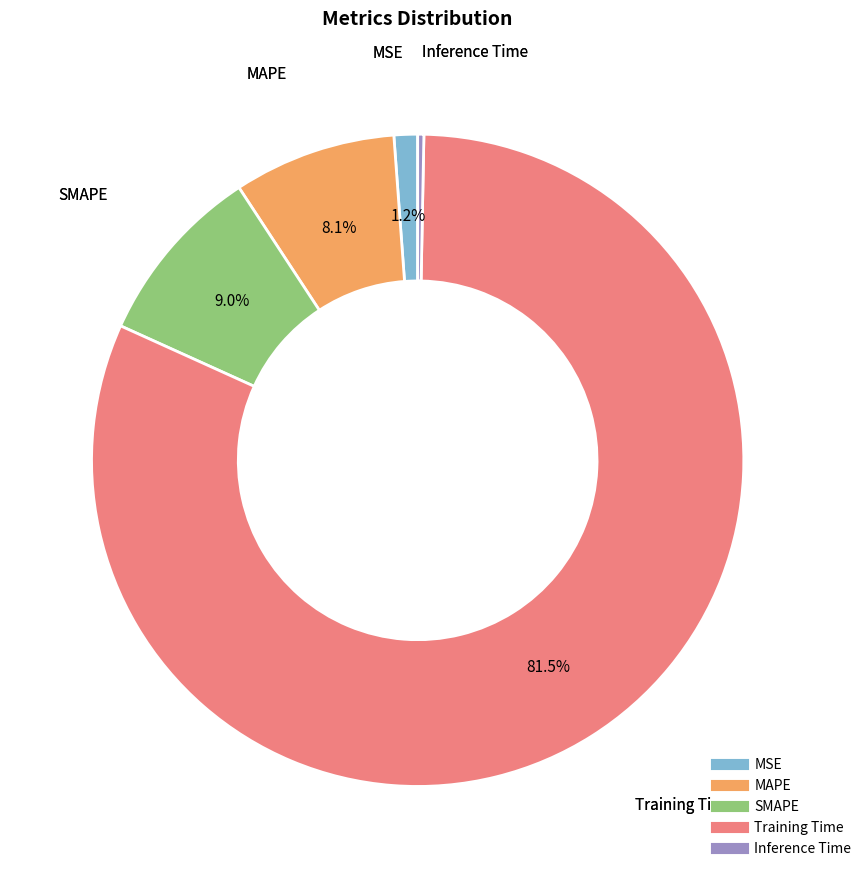

True or false: MSE accounts for 13% of the total.

False